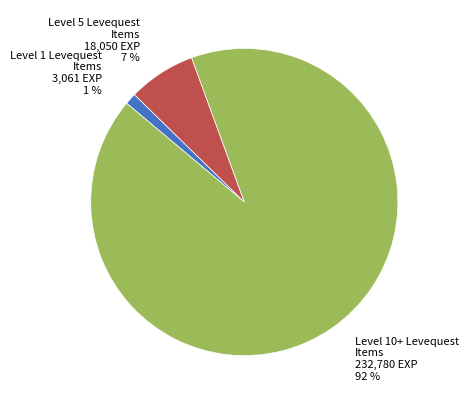

True or false: Level 1 Levequest Items accounts for 11% of the total.

False